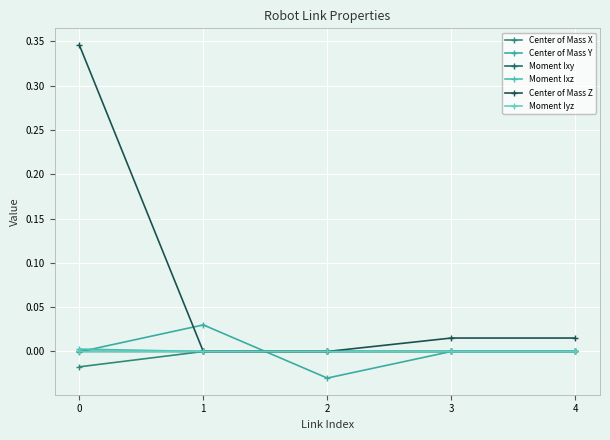

The value of Center of Mass Z at 2 is 0.0. True or false?

True